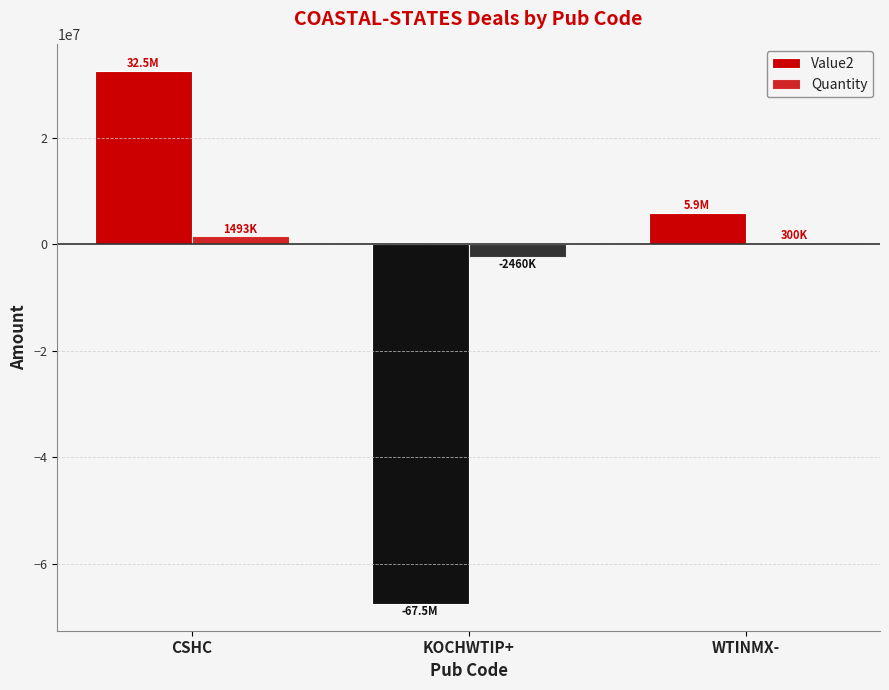

Count the number of categories in the chart.

3